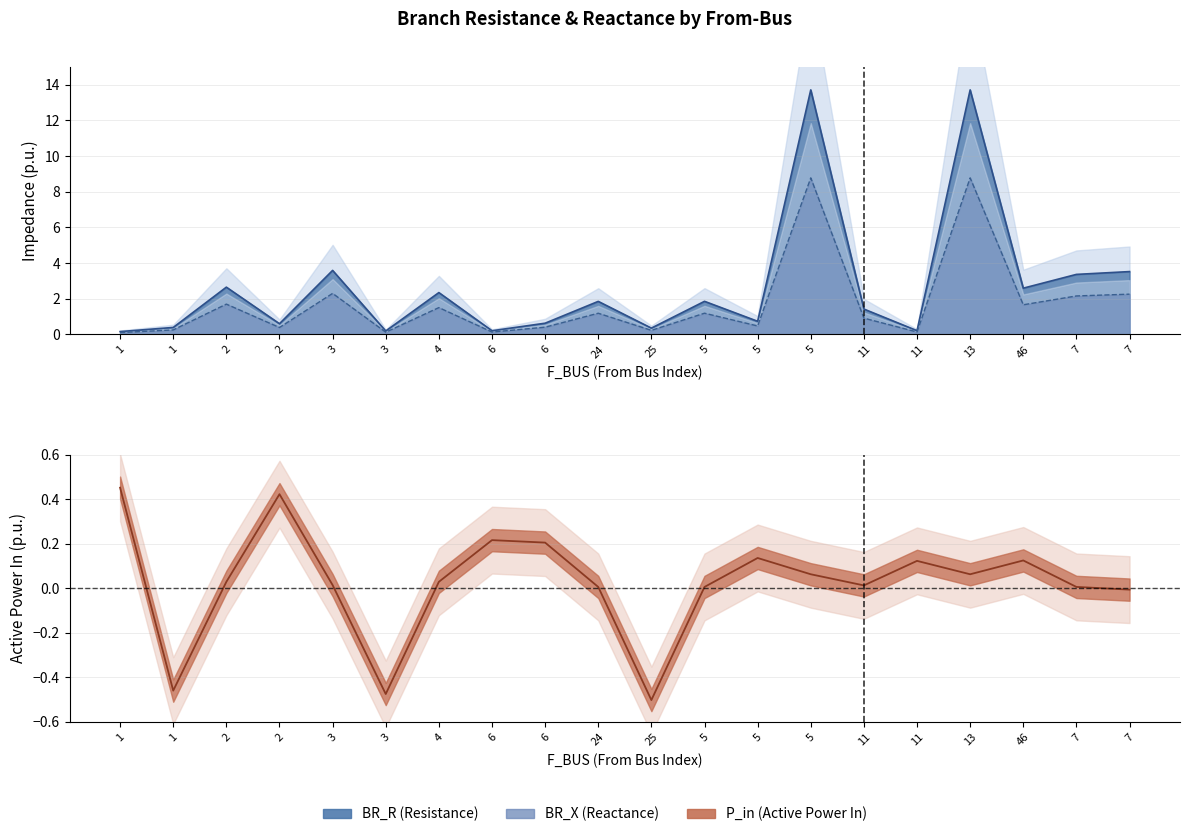

After their last crossing, which series has the higher values: BR_X or P_in?

BR_X